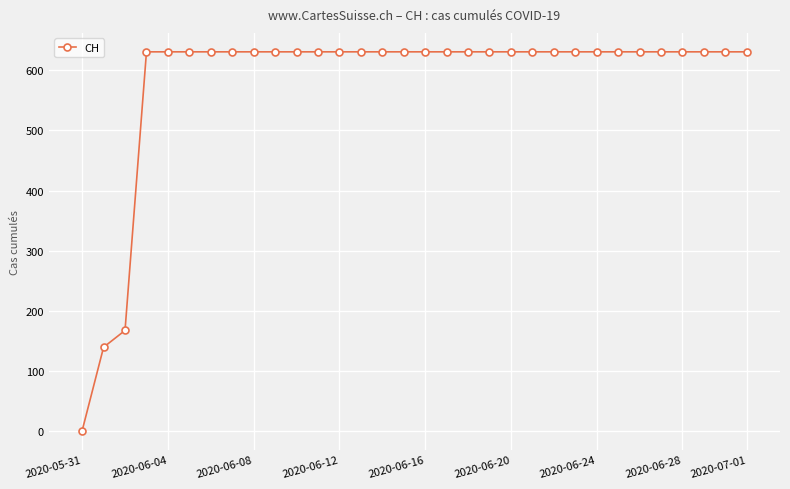

What is the value of the 26th point from the left?

631